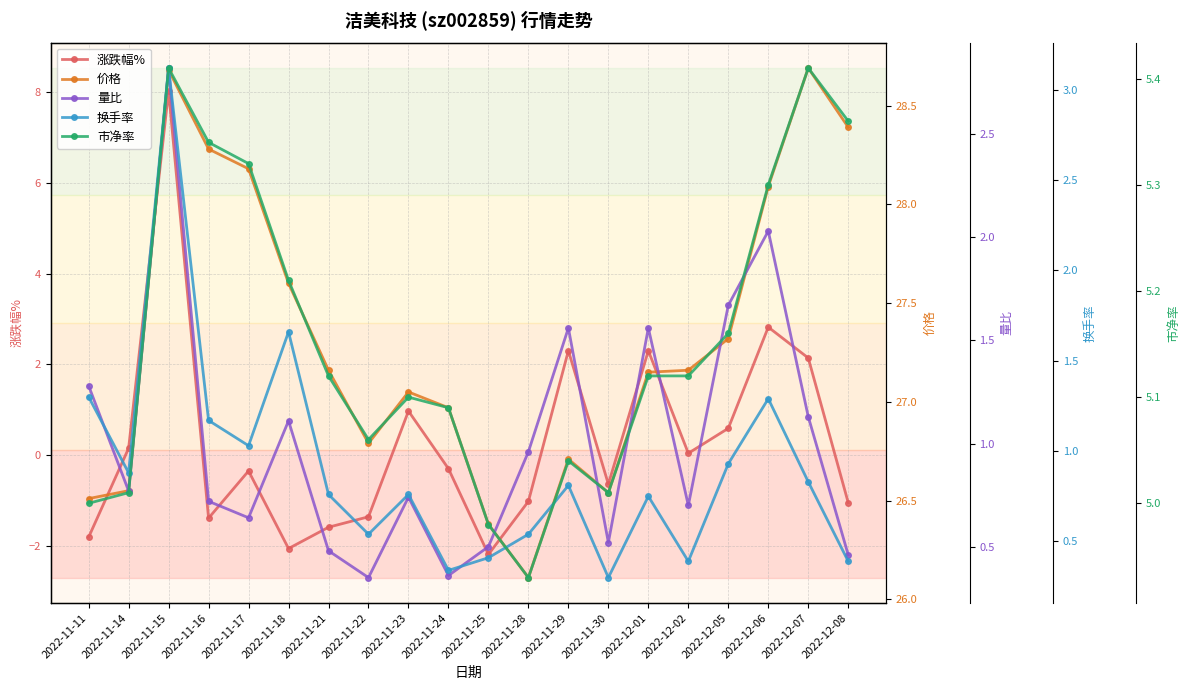

At 2022-12-02, list the series in order from largest to smallest.

价格, 市净率, 量比, 换手率, 涨跌幅%